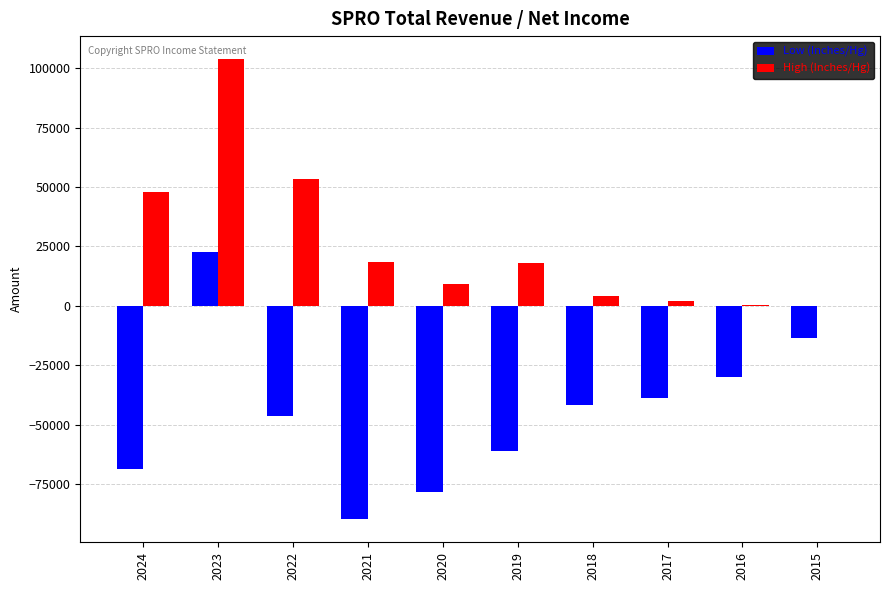

Between 2024 and 2023, which series saw the biggest shift?

Low (Inches/Hg)